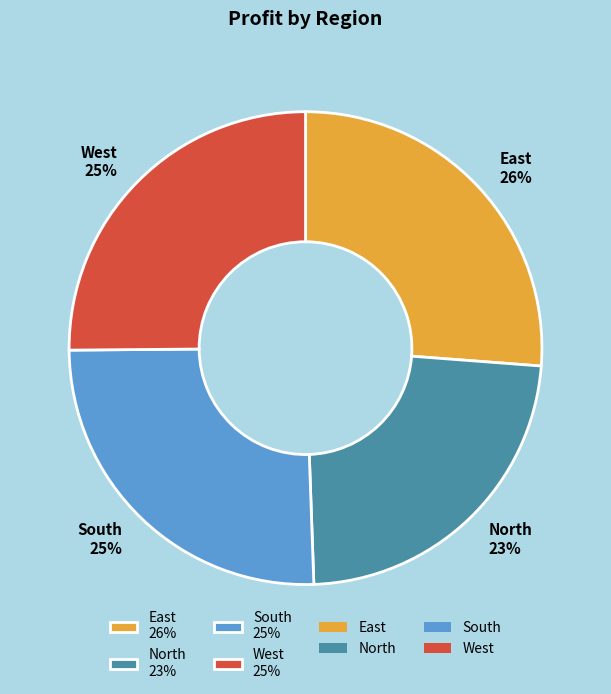

What percentage is the East slice, to the nearest percent?

26%